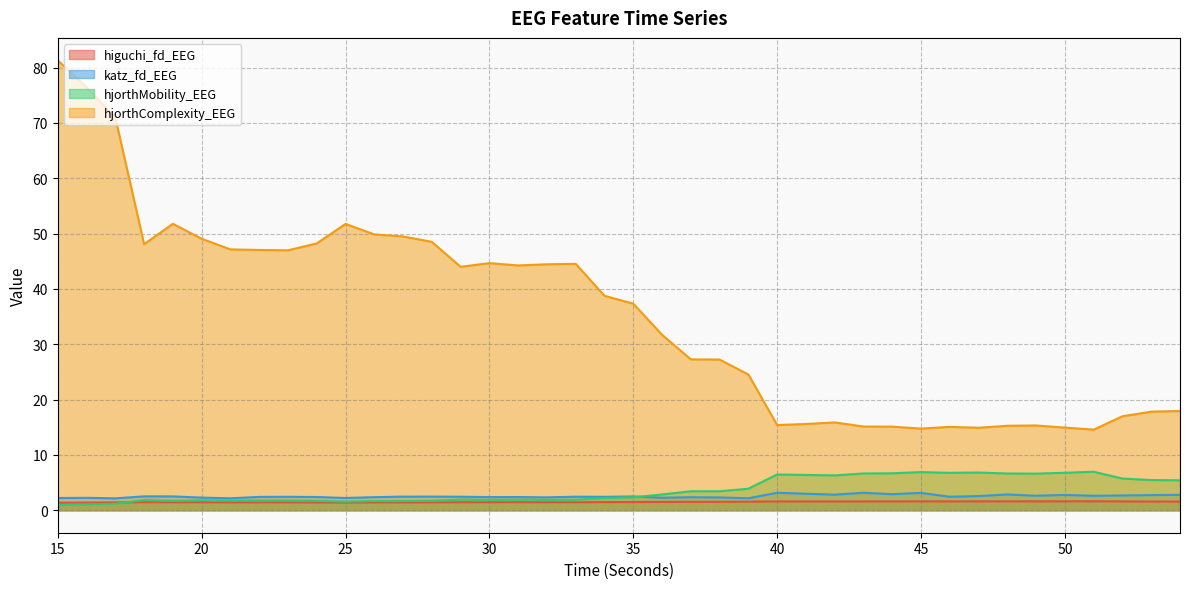

At which category does higuchi_fd_EEG reach its first local peak?

18